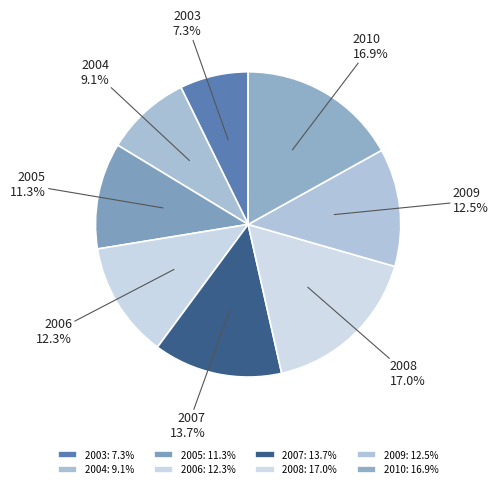

To the nearest percent, what is the difference between the largest and smallest slice percentages?

10%